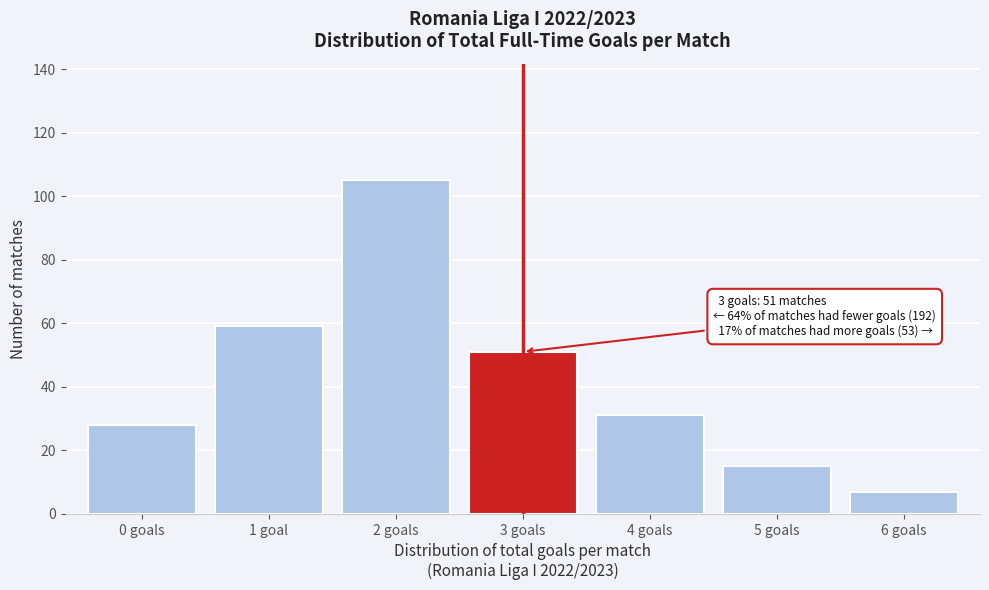

Reading right to left, transcribe all the data shown in this chart.

7	15	31	51	105	59	28